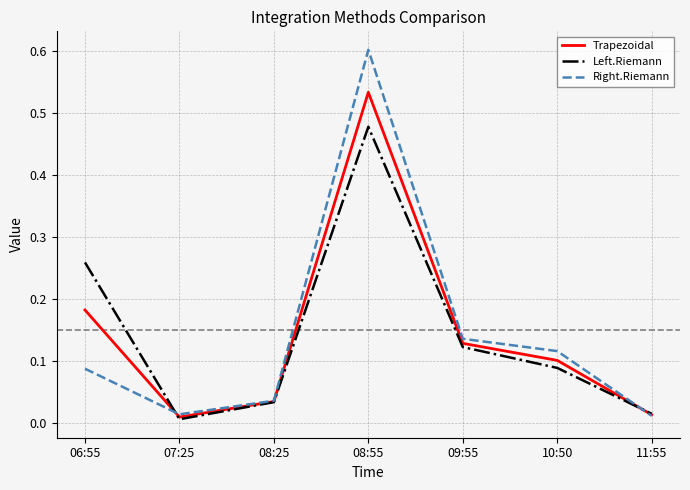

At 06:55, list the series in order from smallest to largest.

Right.Riemann, Trapezoidal, Left.Riemann